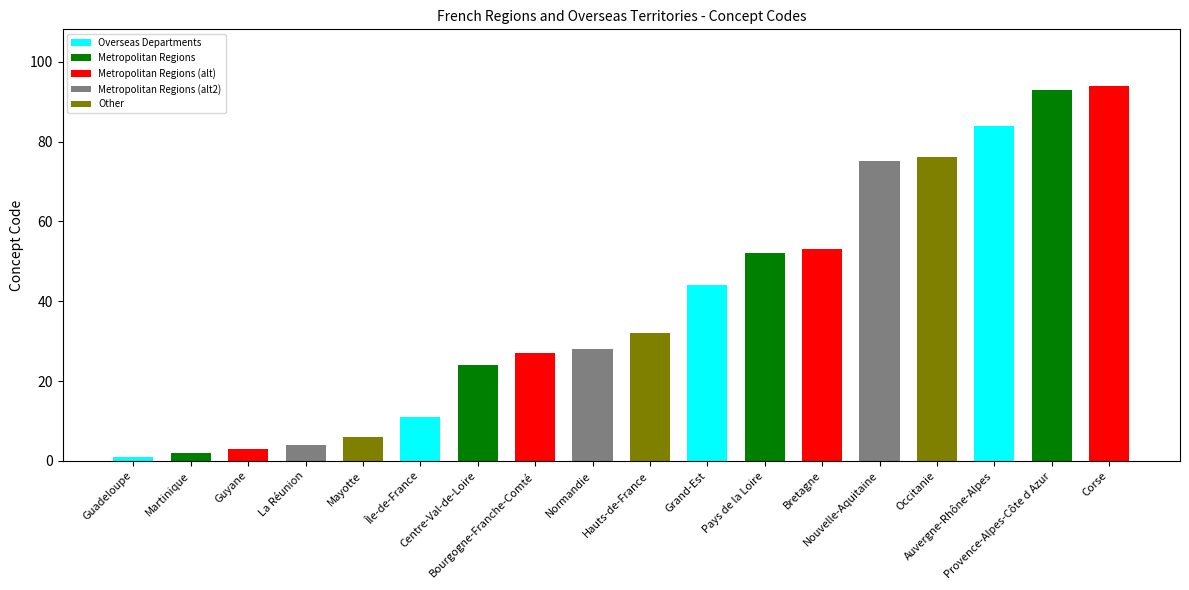

What is the average value?

39